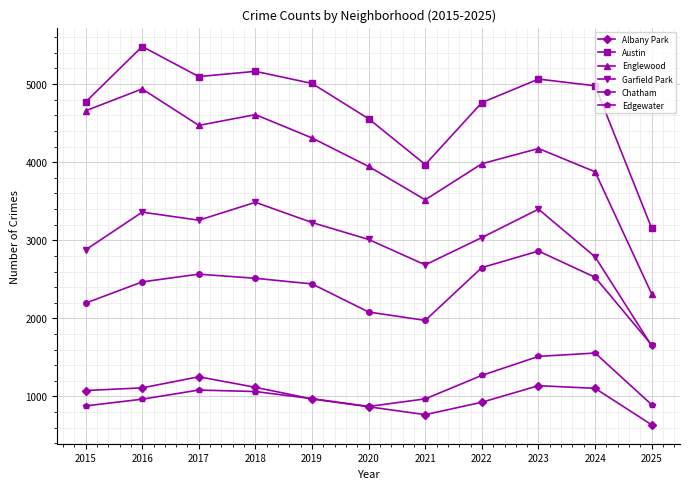

What is the sum of the Chatham values at 2021 and 2024?

4500